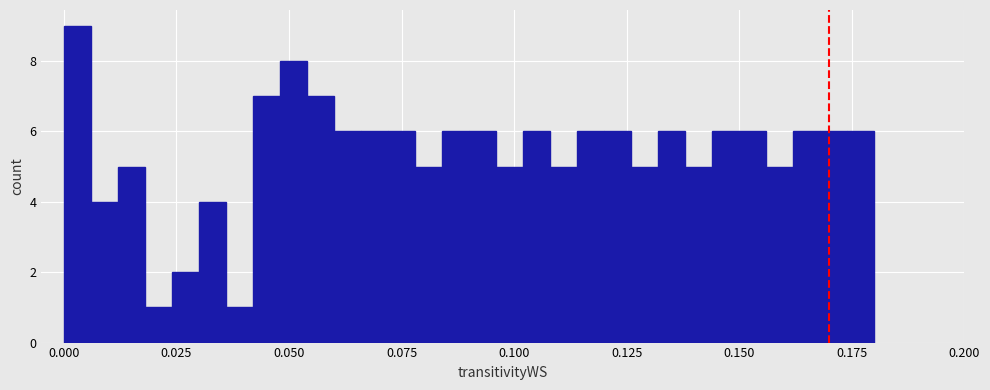

Read against the x-axis, roughly where is the centre of the tallest bar?

0.005